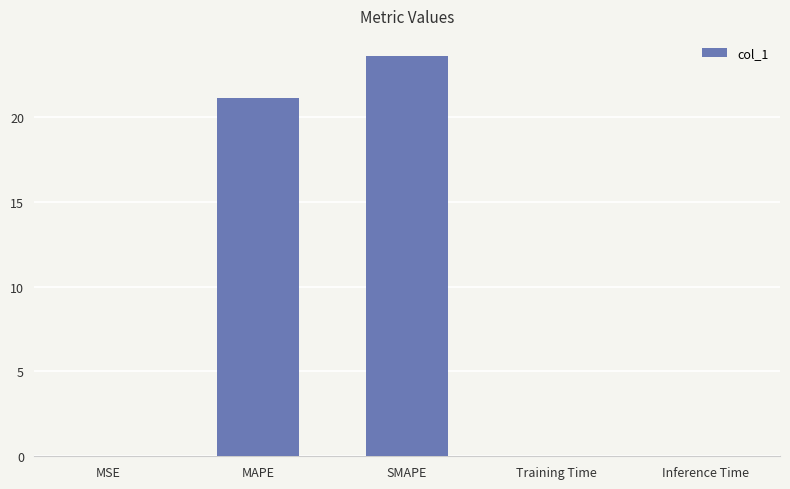

What is the change in value from MAPE to SMAPE?

+2.5